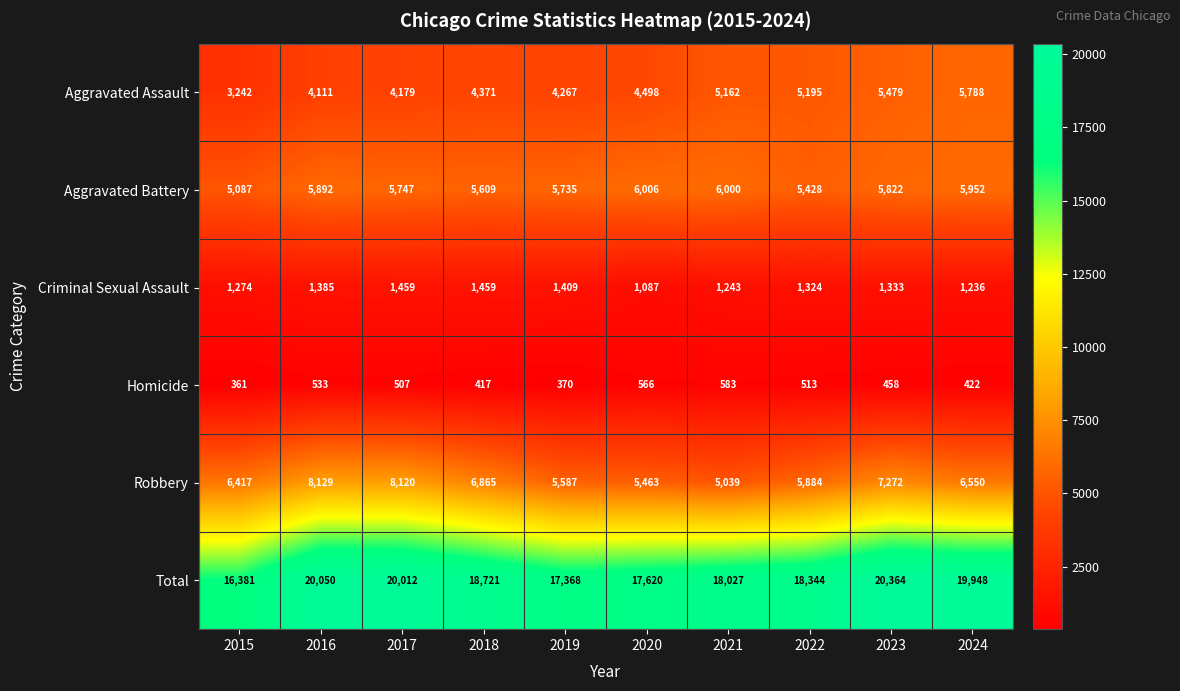

At which category does the chart reach its minimum across all series?

2015